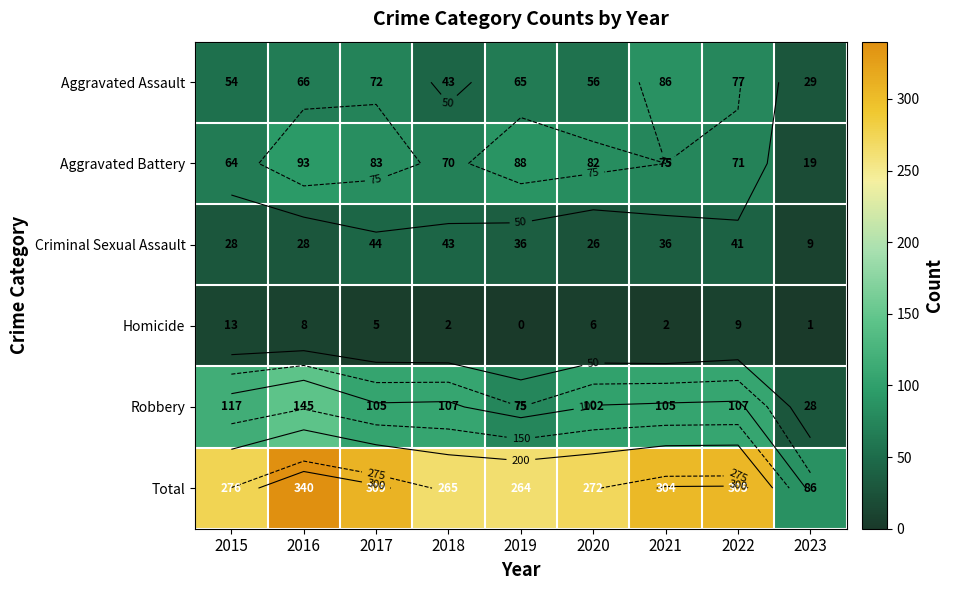

Where is Aggravated Assault nearest to the value 57?

2020